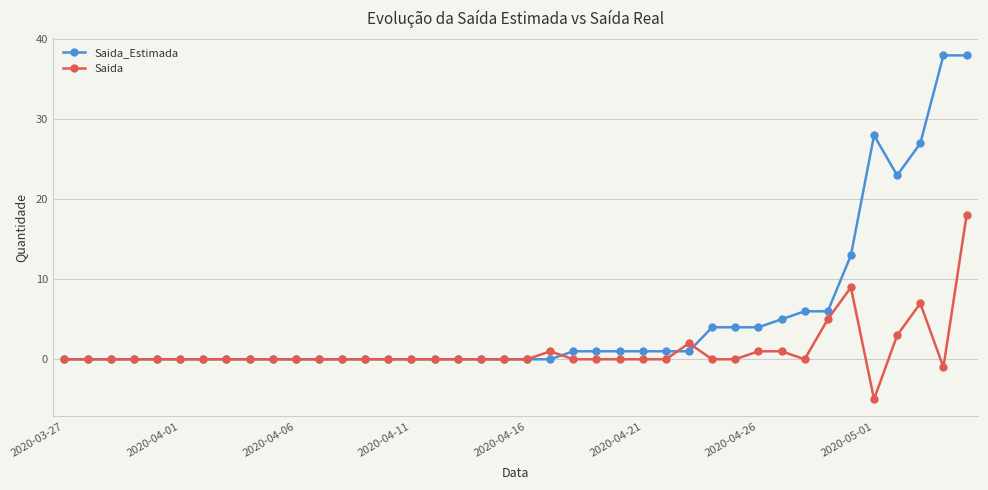

At how many categories does at least one series exceed 14?

5